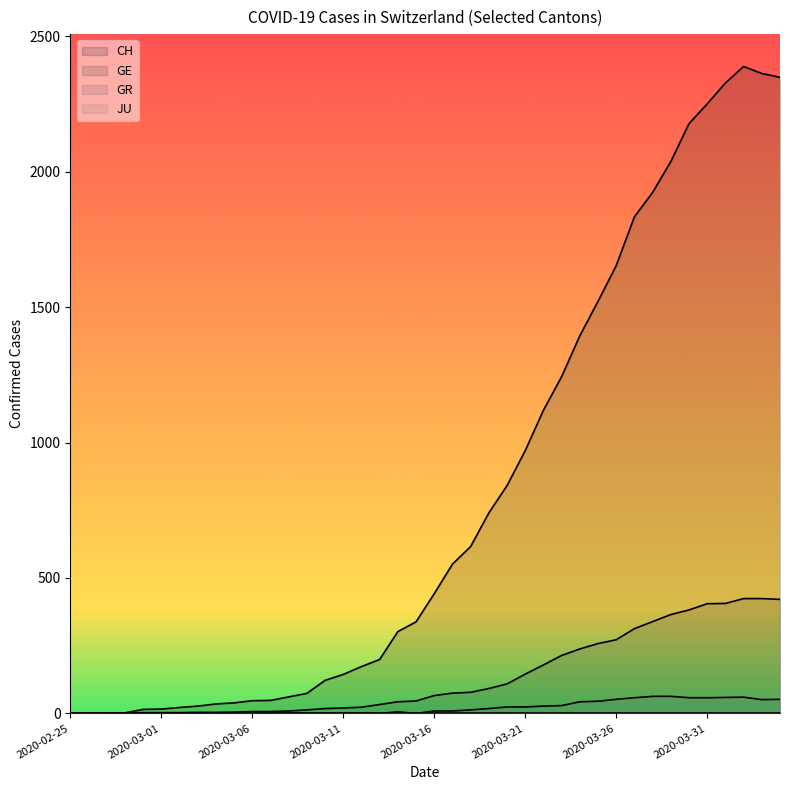

How many data points in GR are above 9?

18